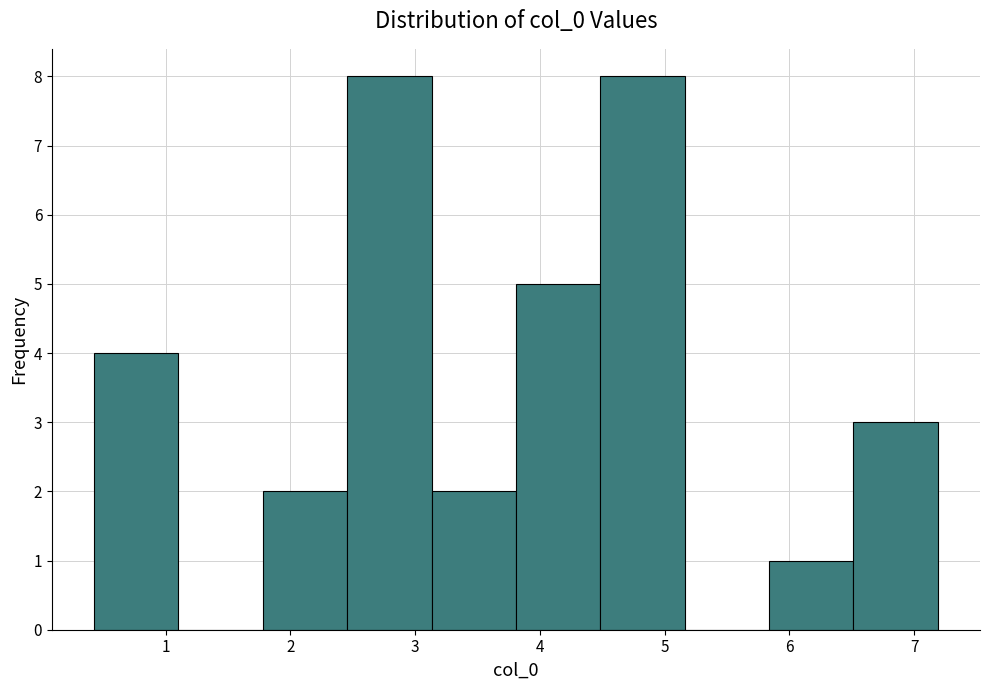

Reading left to right, list every bar in this chart as the range it spans on the x-axis followed by its height. Neither the bar edges nor the heights are printed on the chart, so give them approximately, as read against the axes.

0.4 to 1.1: 4
1.1 to 1.8: 0
1.8 to 2.5: 2
2.5 to 3.1: 8
3.1 to 3.8: 2
3.8 to 4.5: 5
4.5 to 5.2: 8
5.2 to 5.8: 0
5.8 to 6.5: 1
6.5 to 7.2: 3